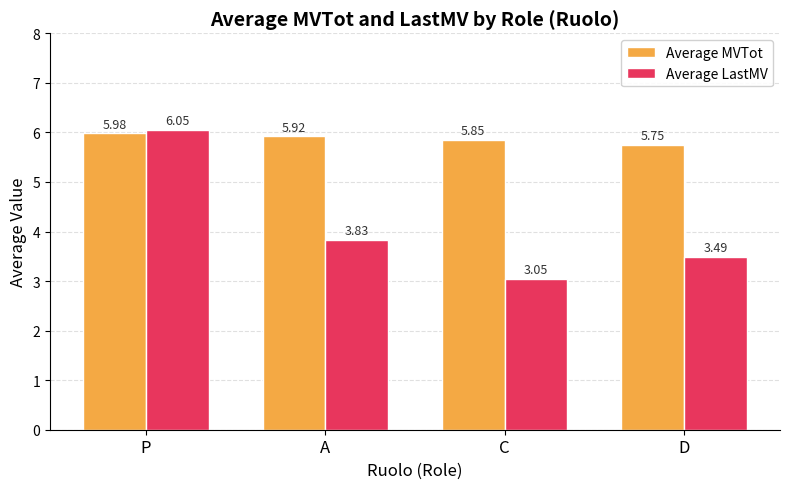

List the series in order of their peak value, highest first.

Average LastMV, Average MVTot